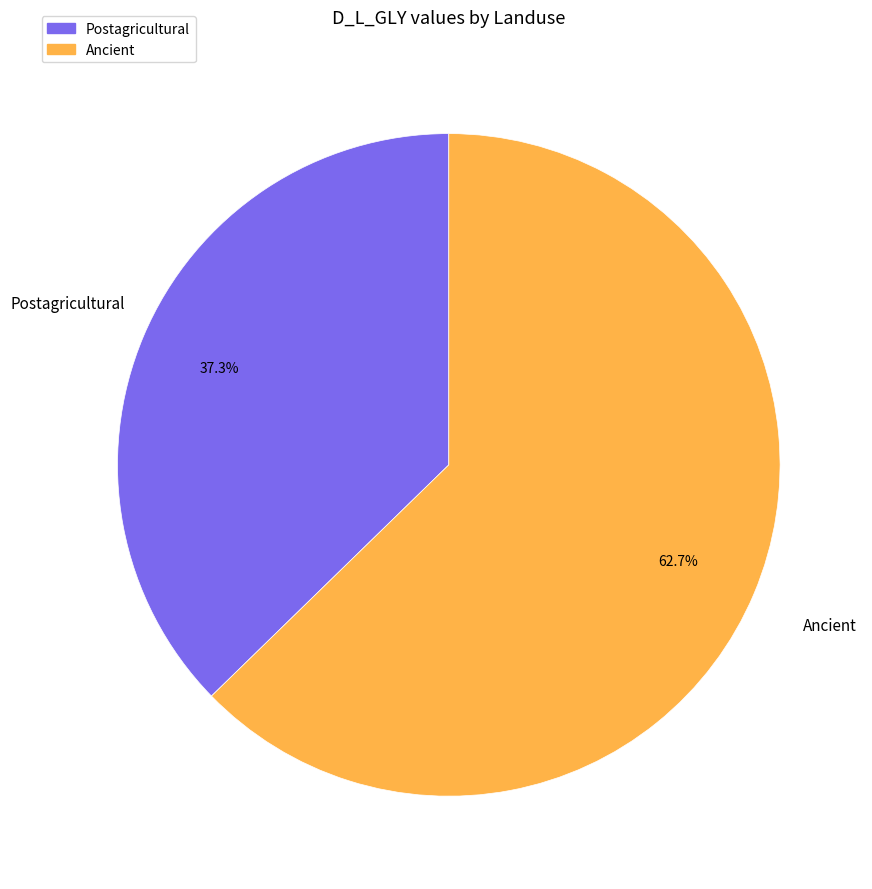

To the nearest percent, what portion does Postagricultural represent?

37%